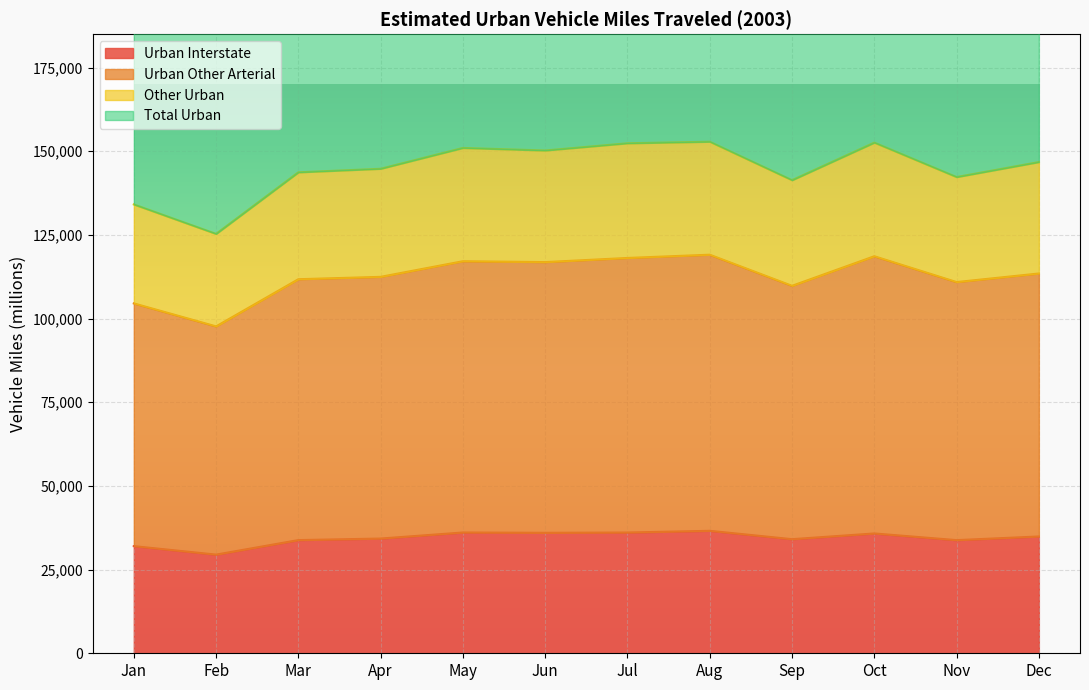

What is the difference between the highest and lowest values at Oct?

269378